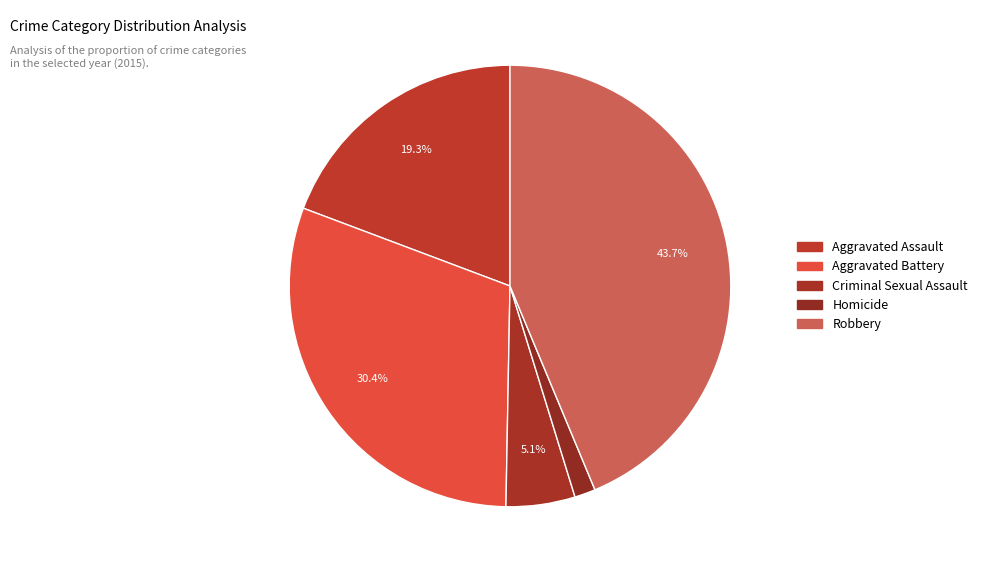

Count the number of slices in the pie.

5